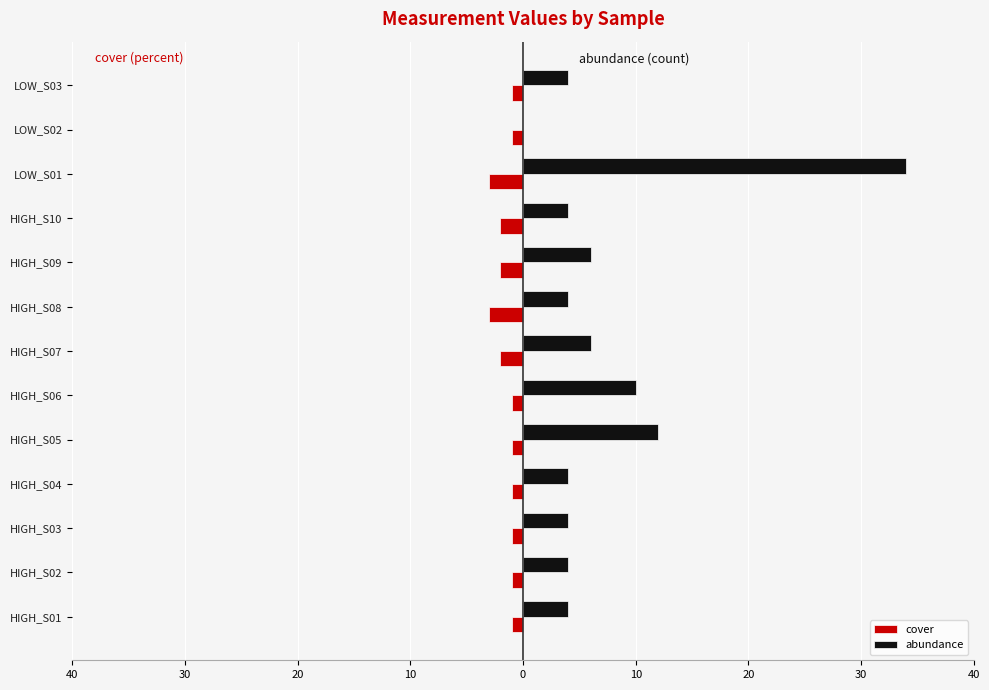

What are all the series names shown in the legend?

cover, abundance